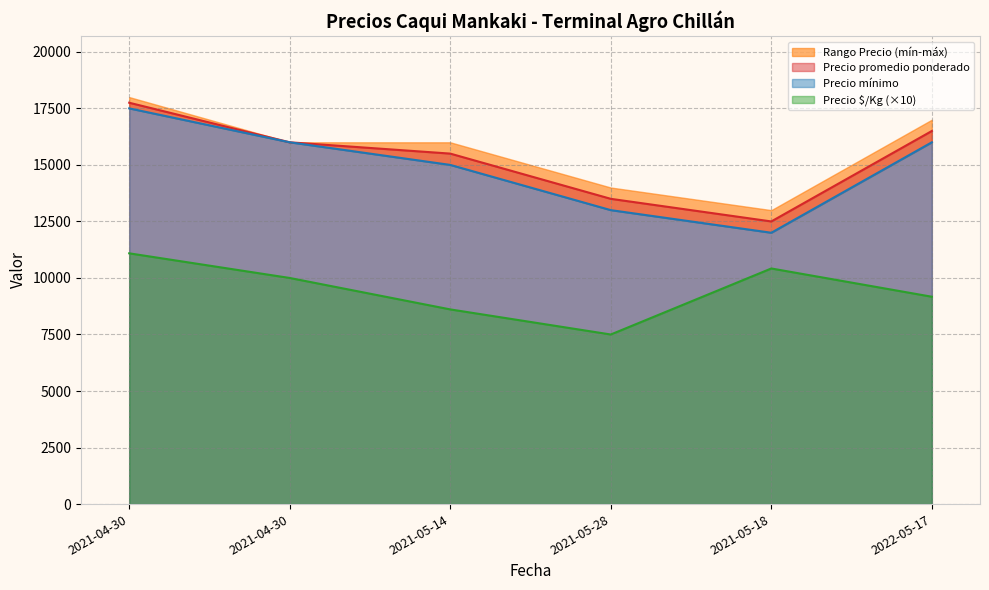

Is the value of Precio $/Kg at 2021-05-14 greater than the value of Precio mínimo at 2021-04-30?

No